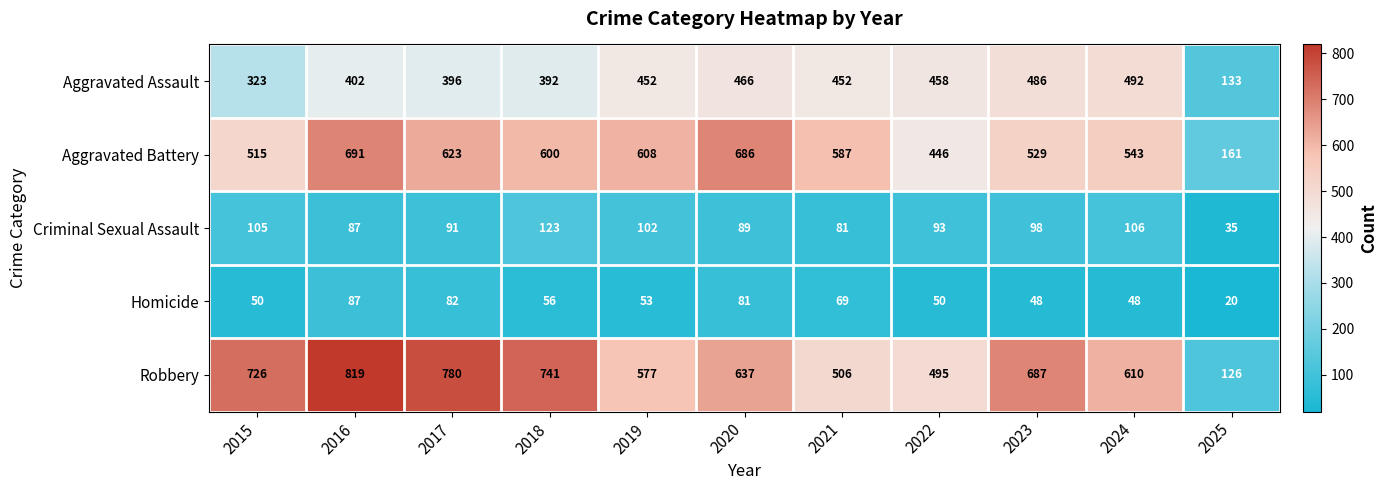

List the series in order of their peak value, lowest first.

Homicide, Criminal Sexual Assault, Aggravated Assault, Aggravated Battery, Robbery